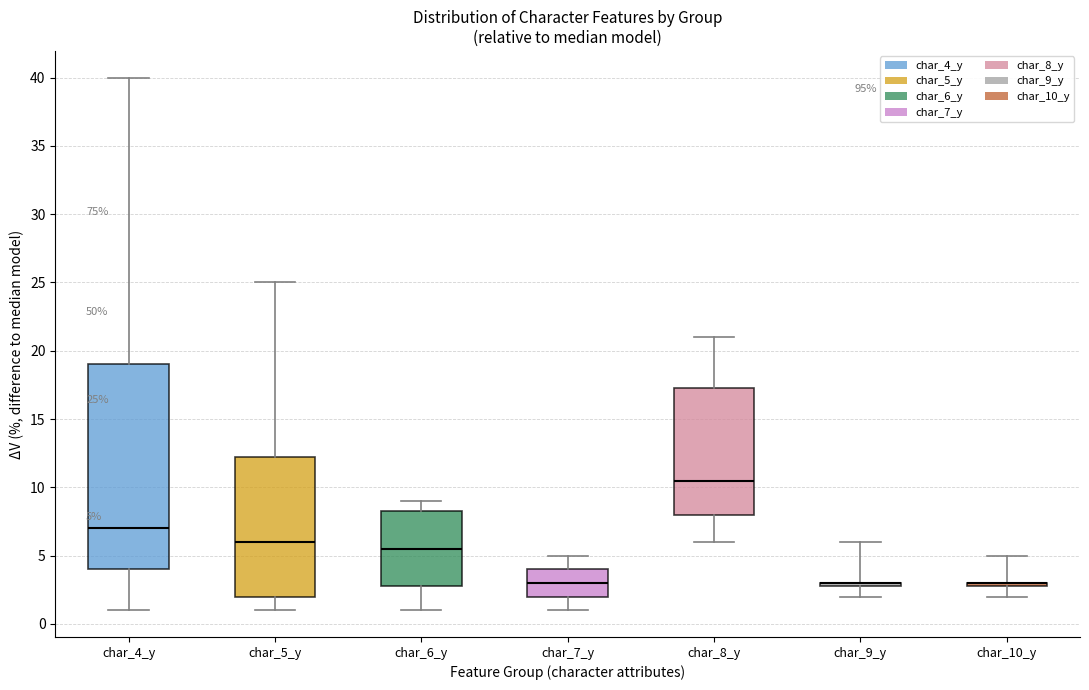

Comparing the boxes themselves (not the whiskers), which one is the tallest?

char_4_y